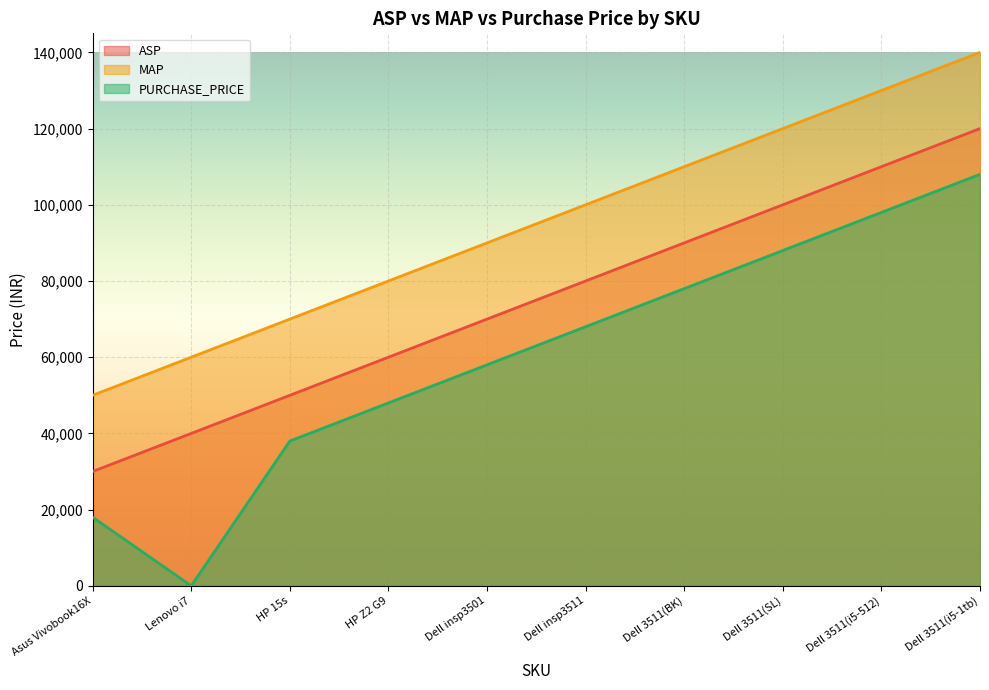

Rank the categories by MAP value from lowest to highest.

Asus Vivobook16X, Lenovo i7, HP 15s, HP Z2 G9, Dell insp3501, Dell insp3511, Dell 3511(BK), Dell 3511(SL), Dell 3511(i5-512), Dell 3511(i5-1tb)